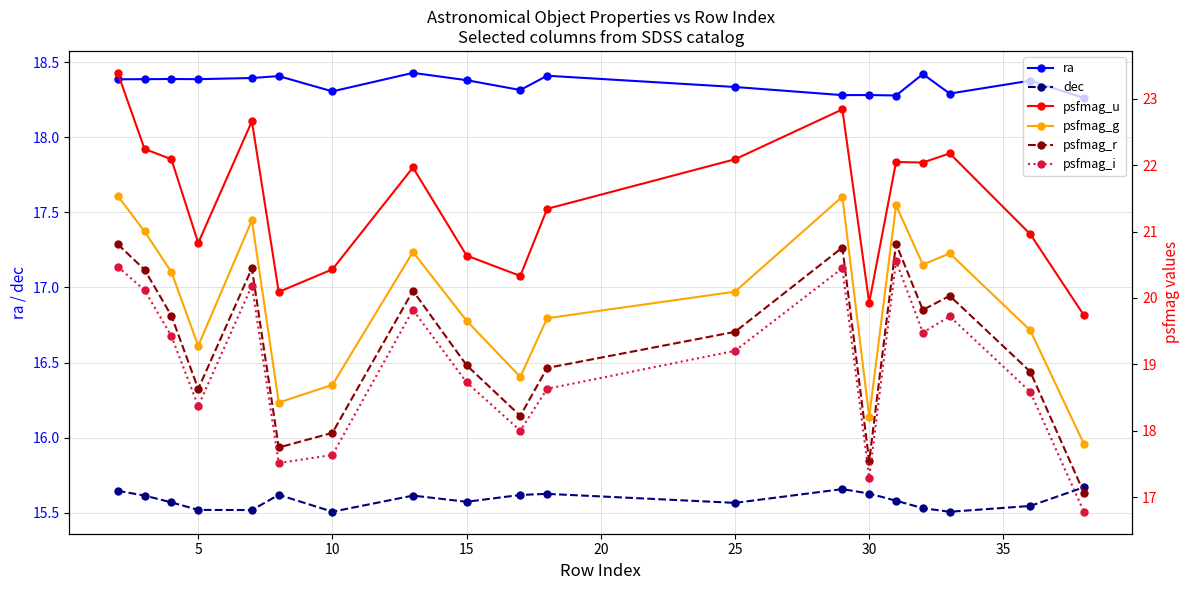

True or false: ra and dec intersect in this chart.

False